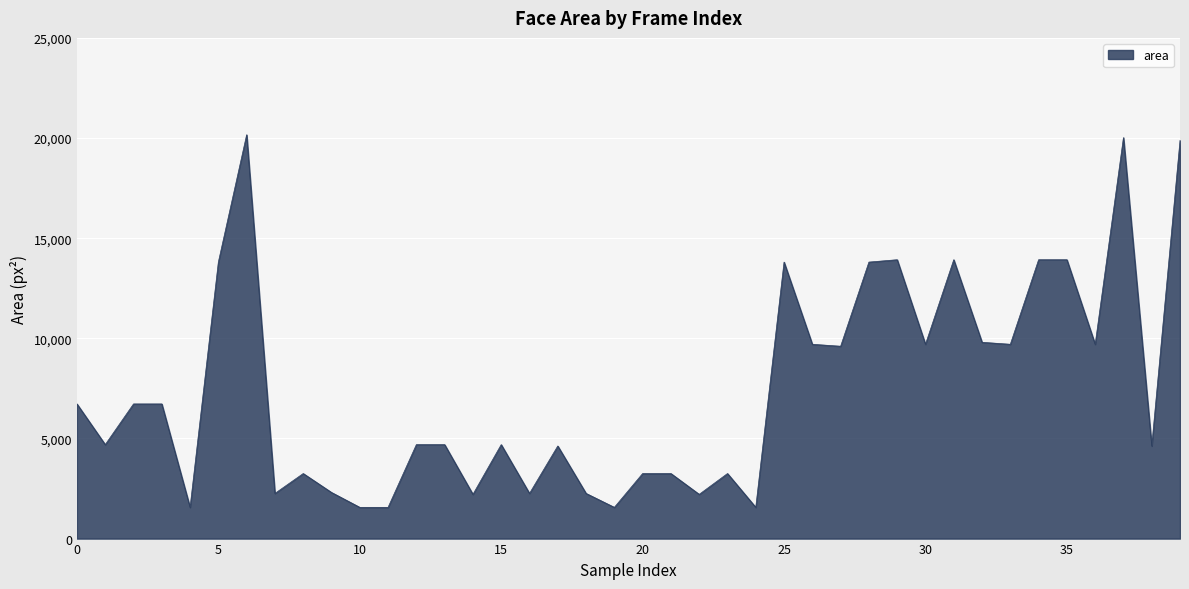

What is the difference between the maximum and minimum values?

18604